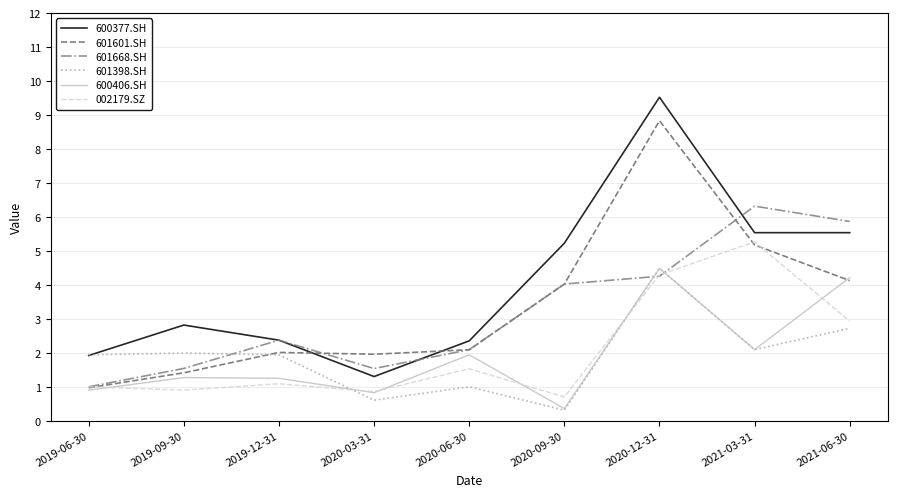

At which label is 601668.SH closest to 3?

2019-12-31